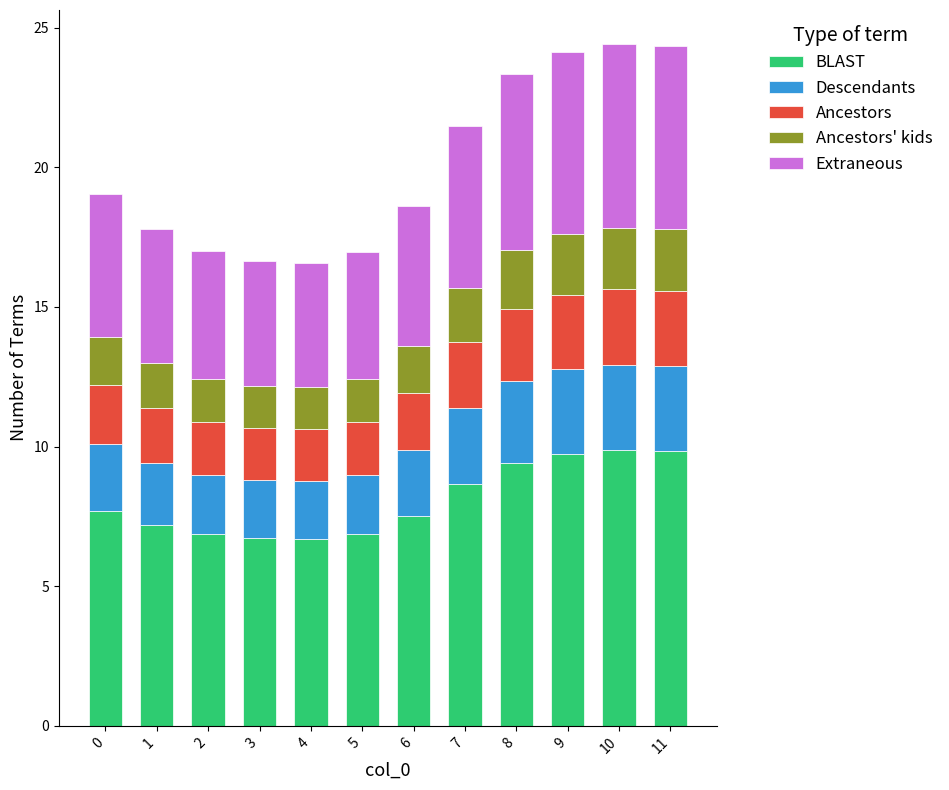

Does the chart contain any negative values?

No